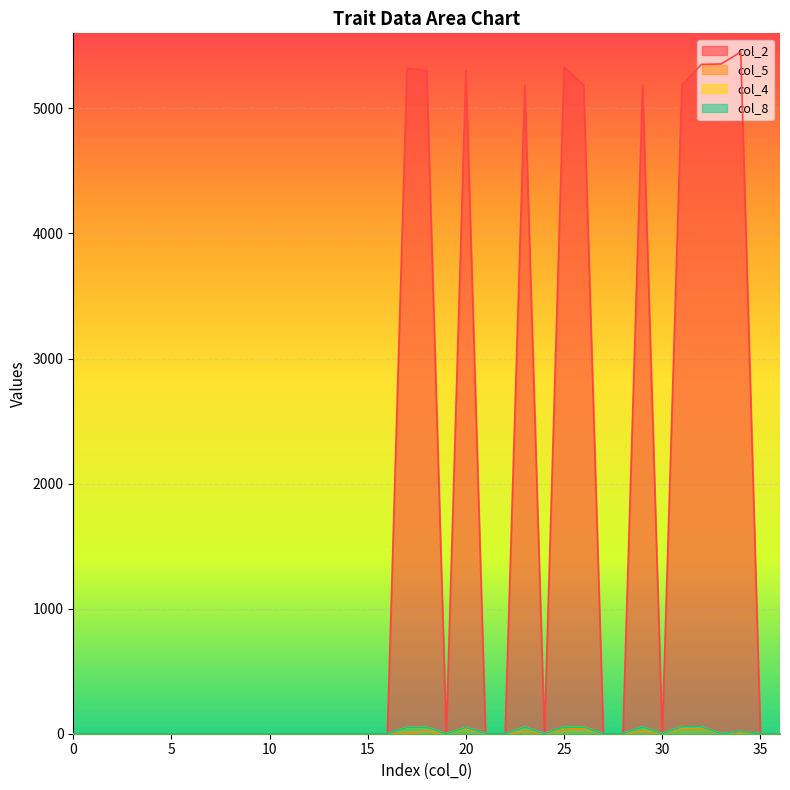

Where is col_2 nearest to the value 2725?

23